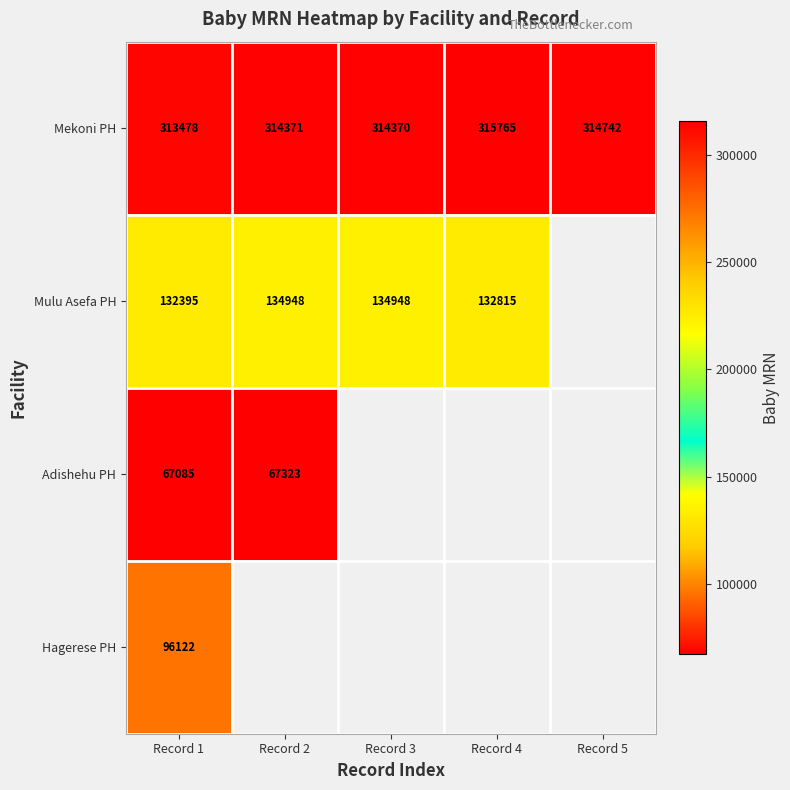

At which category is the sum across all series the highest?

Record 1